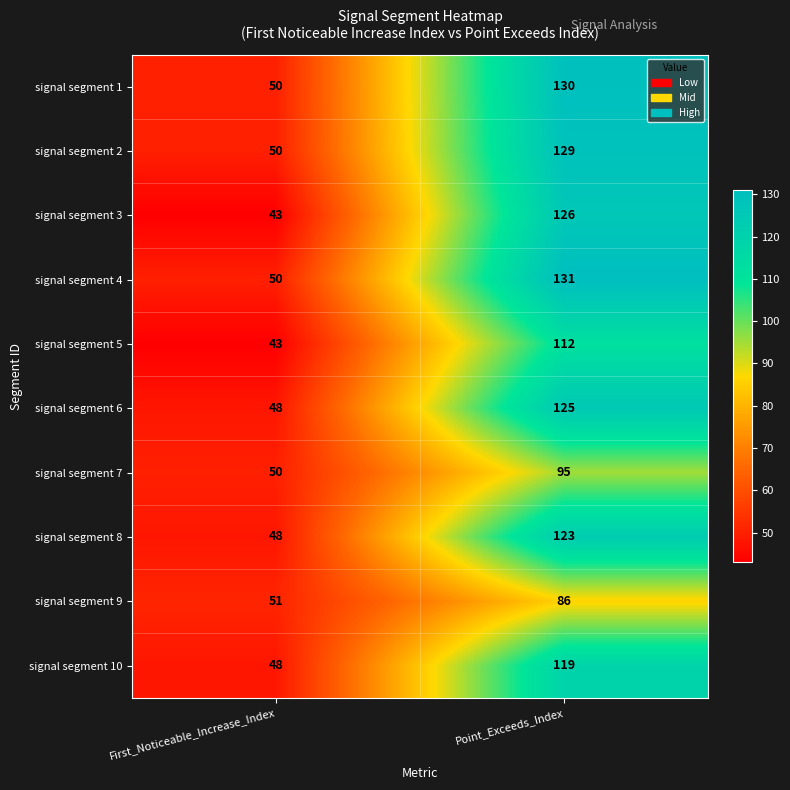

Reading right to left, list all the values displayed in this chart.

signal segment 1: 130	50
signal segment 2: 129	50
signal segment 3: 126	43
signal segment 4: 131	50
signal segment 5: 112	43
signal segment 6: 125	48
signal segment 7: 95	50
signal segment 8: 123	48
signal segment 9: 86	51
signal segment 10: 119	48